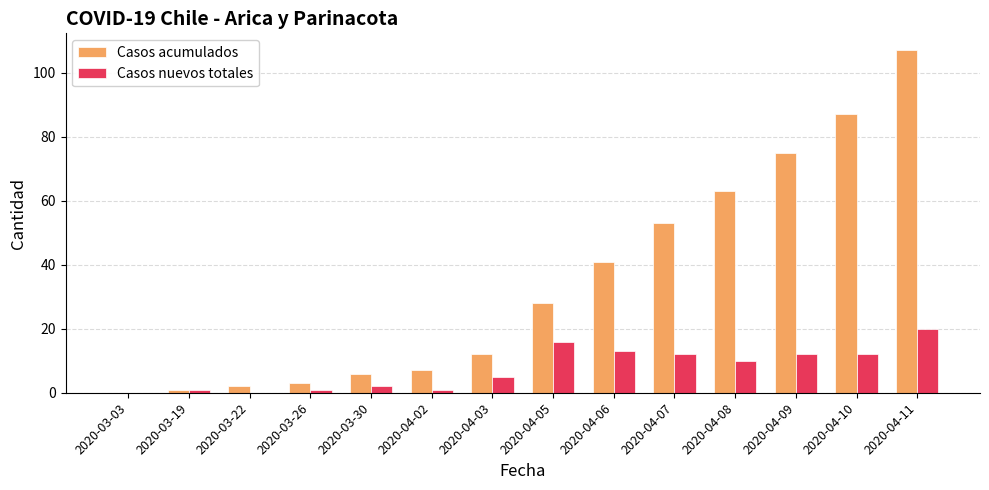

What is the highest value of the Casos acumulados series?

107